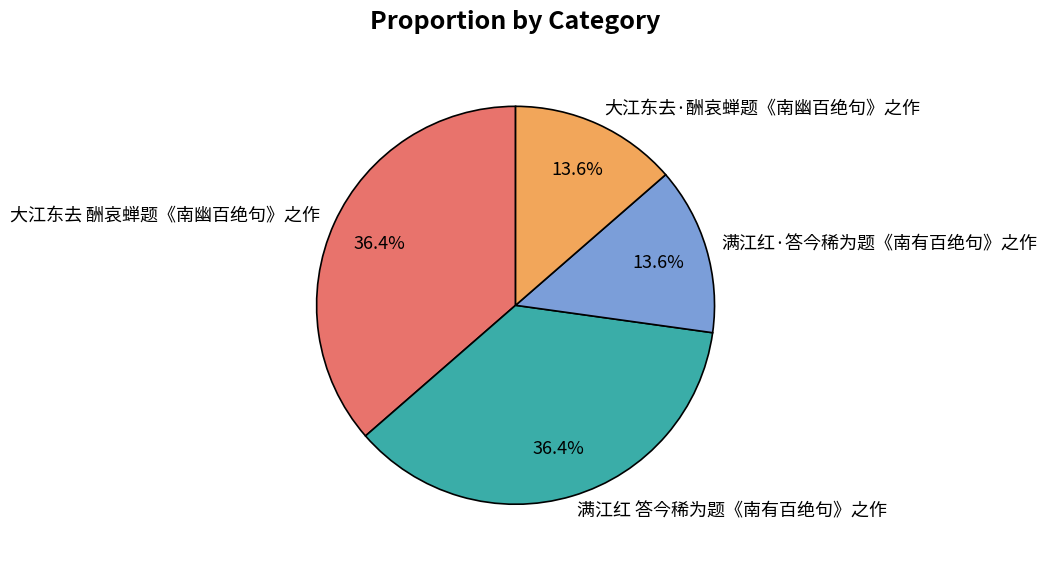

Which has a higher value, 满江红·答今稀为题《南有百绝句》之作 or 大江东去 酬哀蝉题《南幽百绝句》之作?

大江东去 酬哀蝉题《南幽百绝句》之作